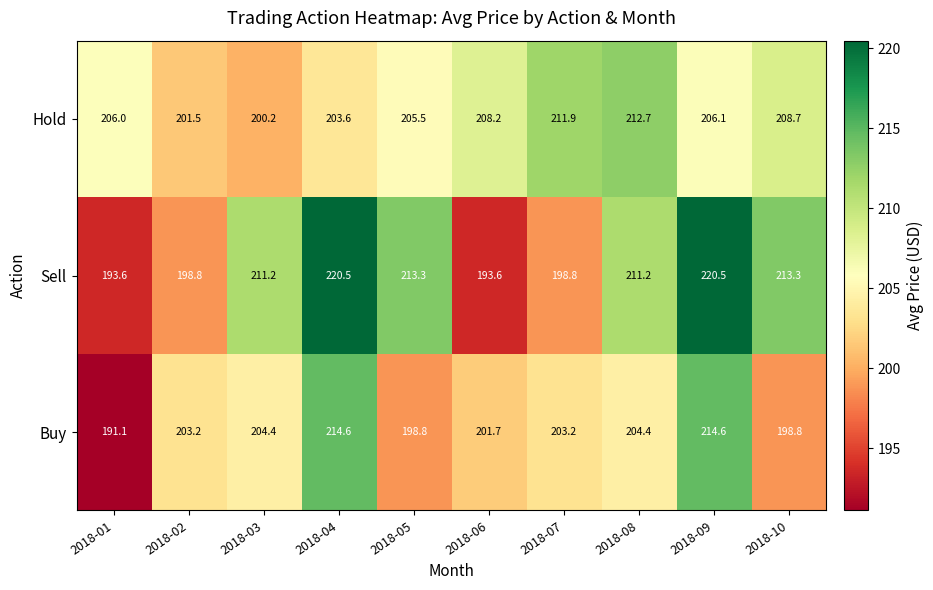

What is the greatest value displayed?

220.5